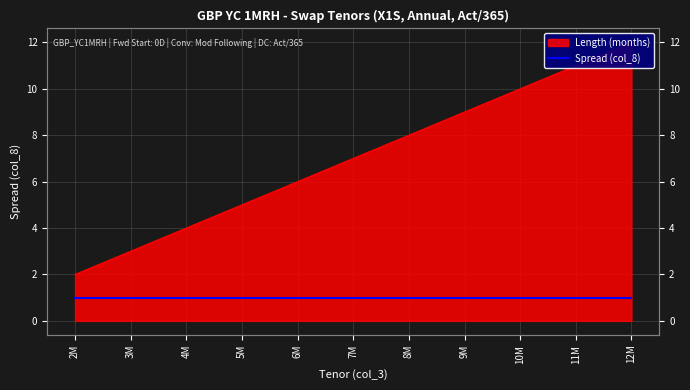

Reading right to left, transcribe all the data shown in this chart.

12	11	10	9	8	7	6	5	4	3	2